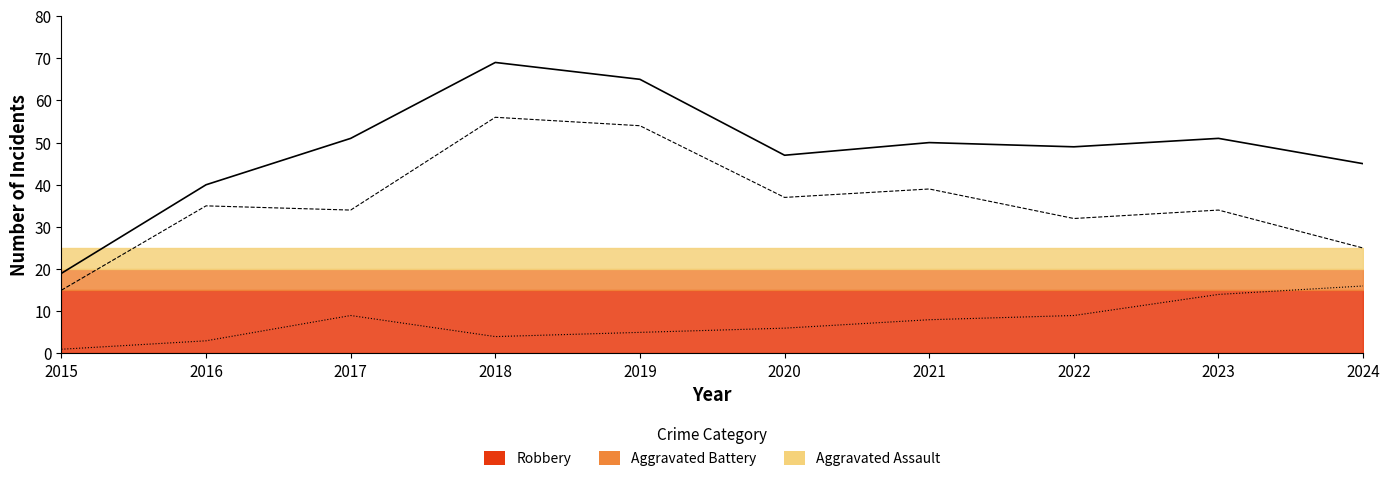

Does the chart display data point markers on the line(s)?

No